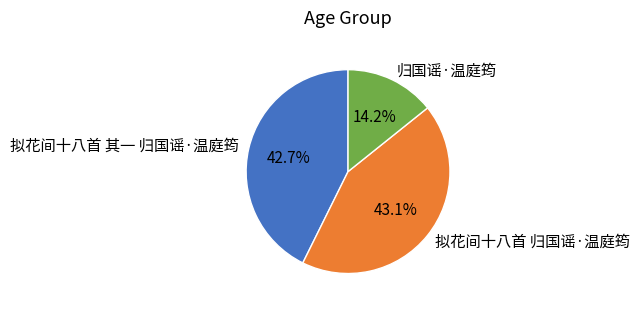

Which category has the smallest portion of the pie?

归国谣·温庭筠